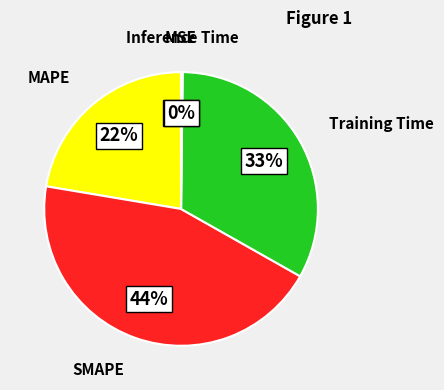

To the nearest percent, what portion does Training Time represent?

33%